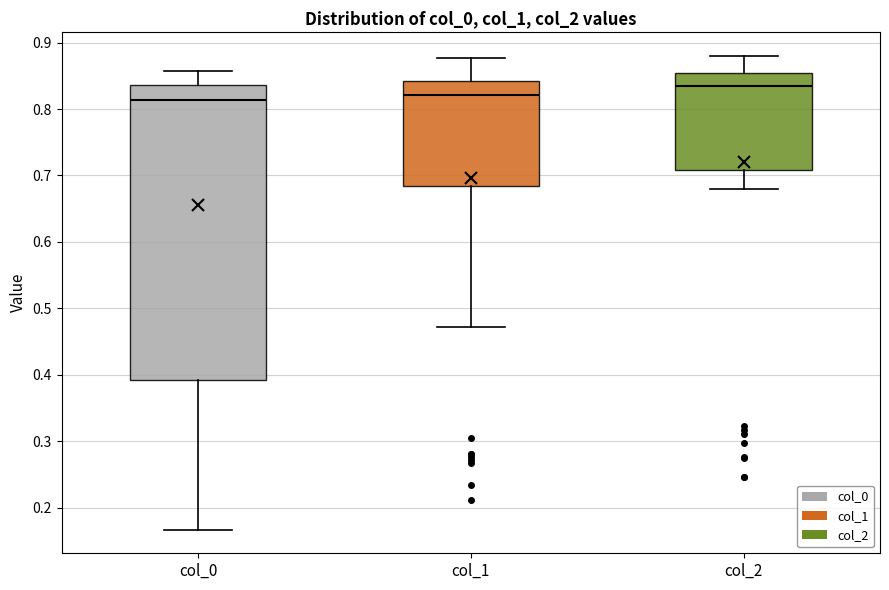

Which box has the highest median line?

col_2